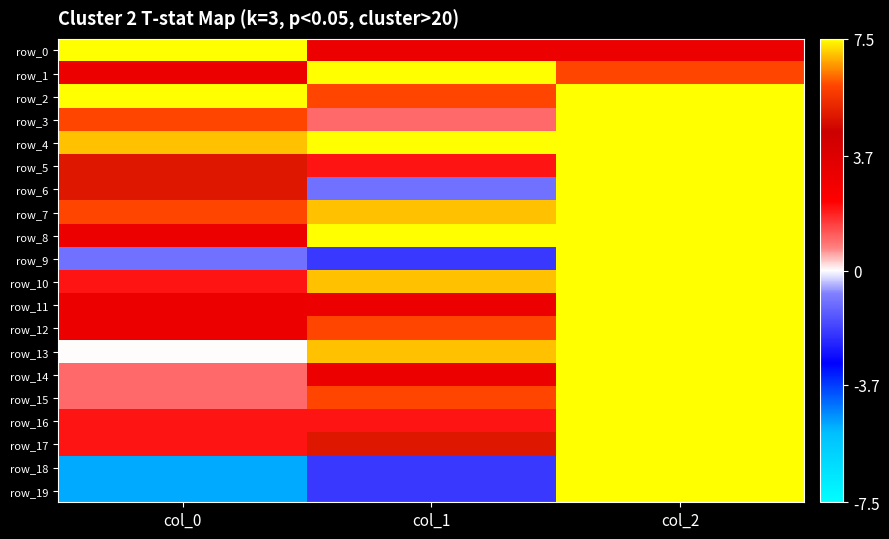

What is the greatest value displayed?

40